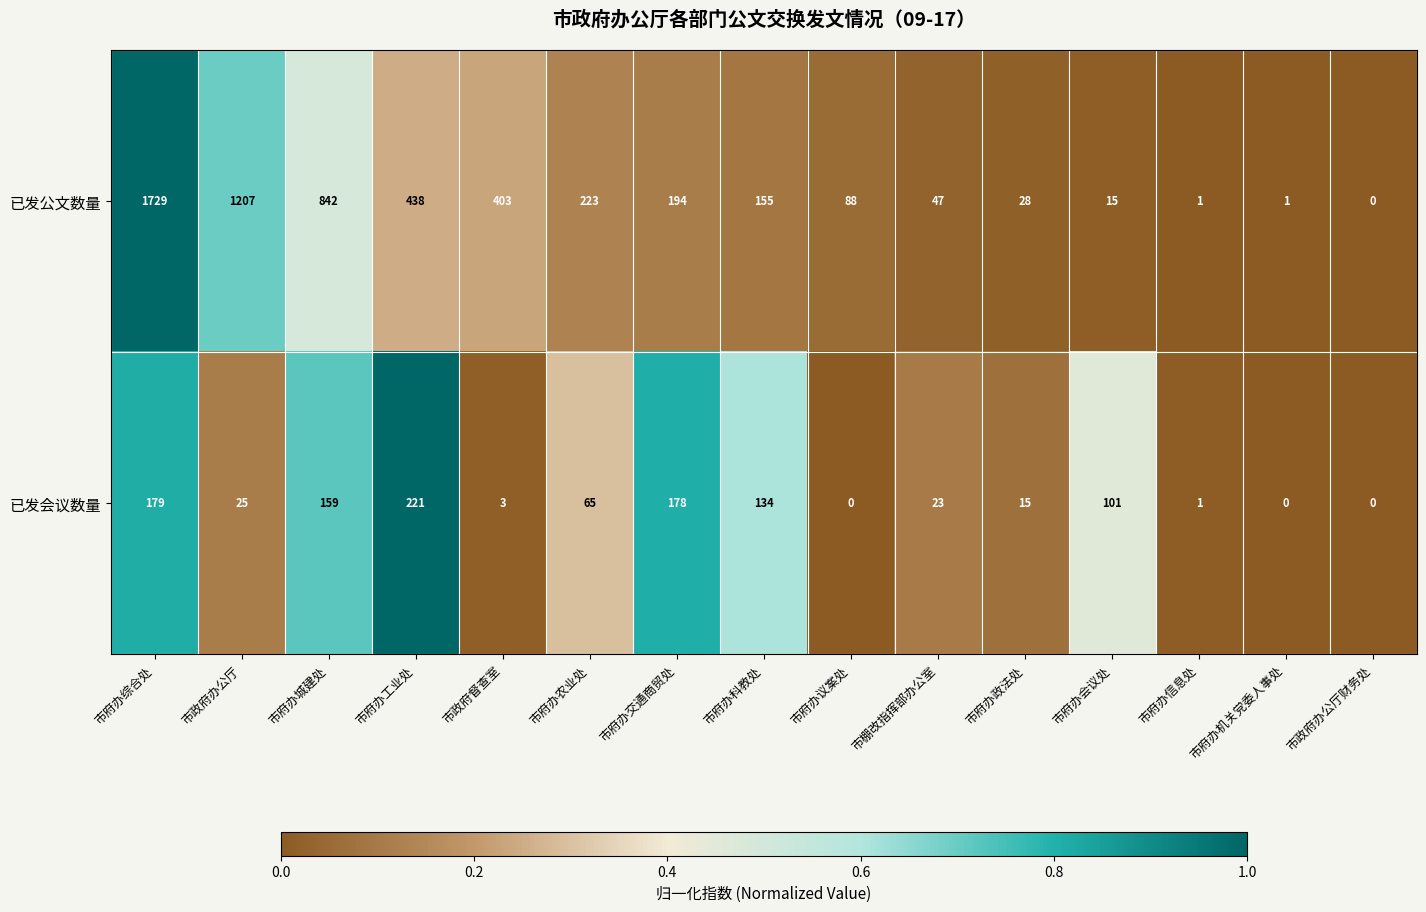

At 市府办机关党委人事处, list the series in order from smallest to largest.

已发会议数量, 已发公文数量